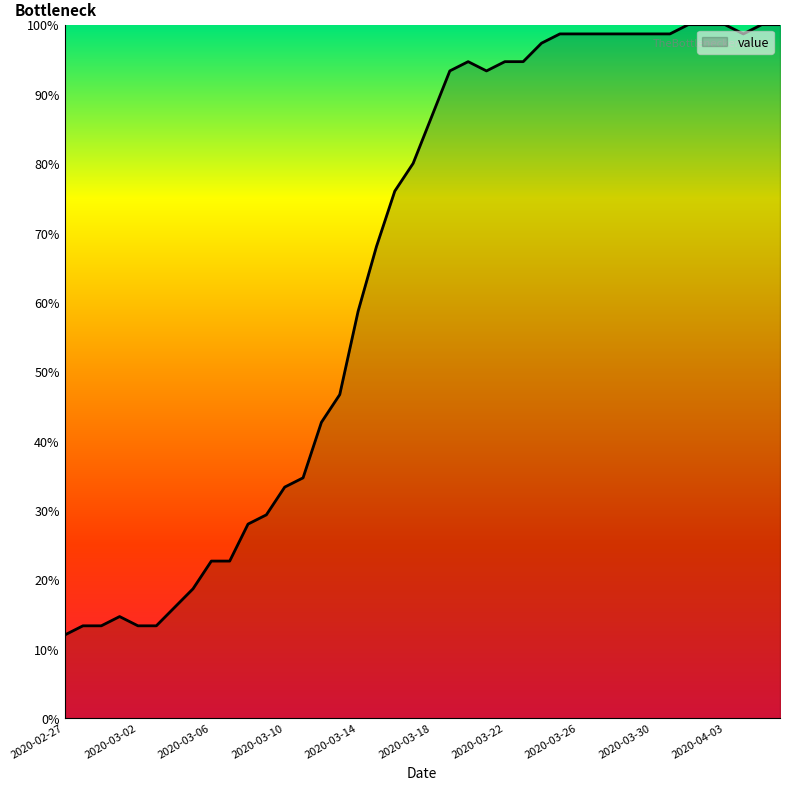

What is the minimum value shown in the chart?

12.0